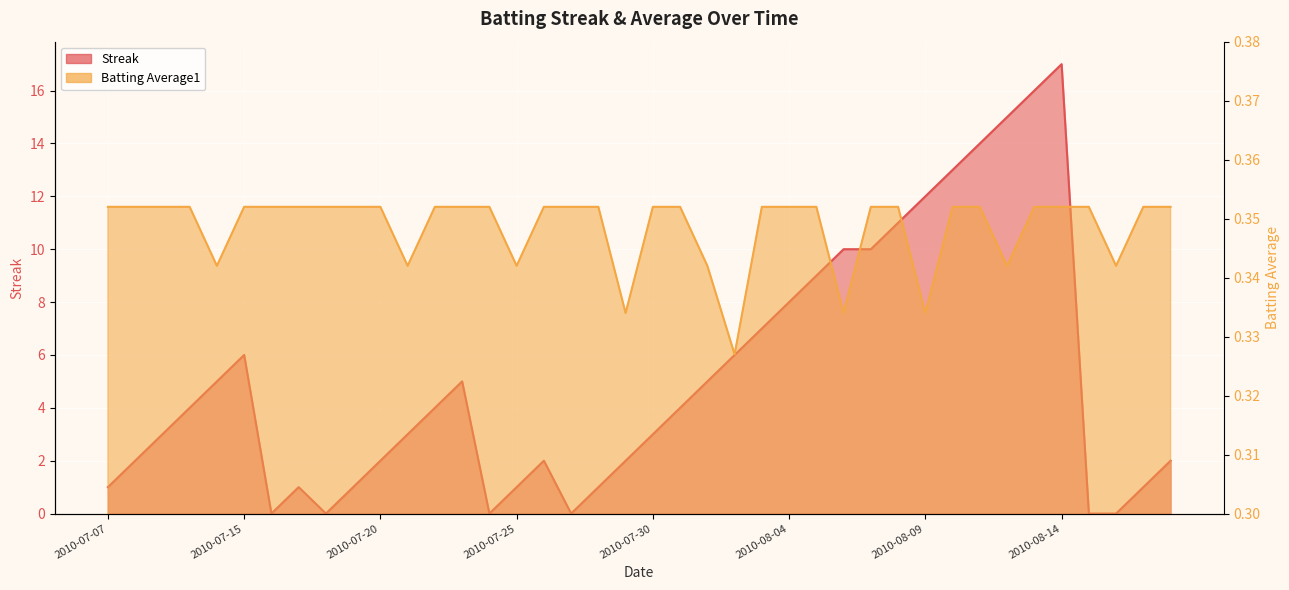

What is the difference between the second highest and minimum values in the Streak series?

16.0